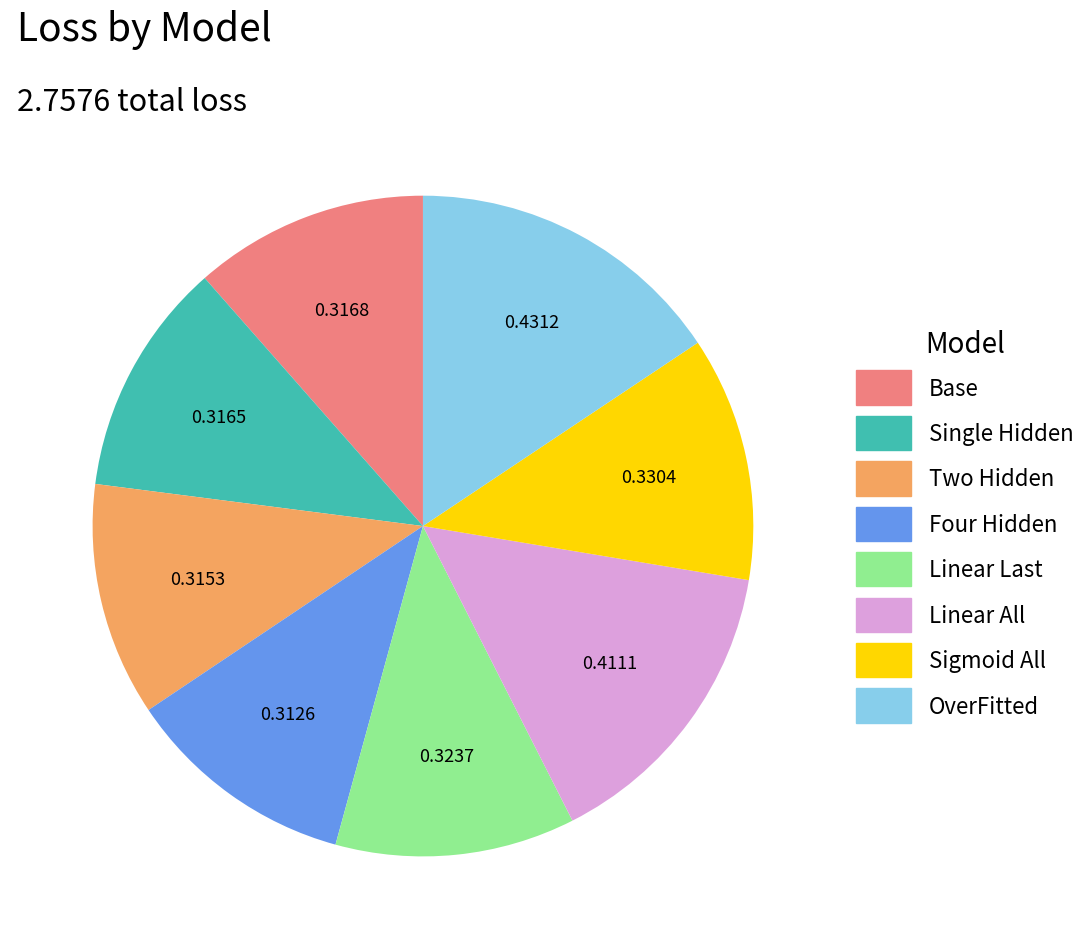

Which category has the biggest portion of the pie?

OverFitted